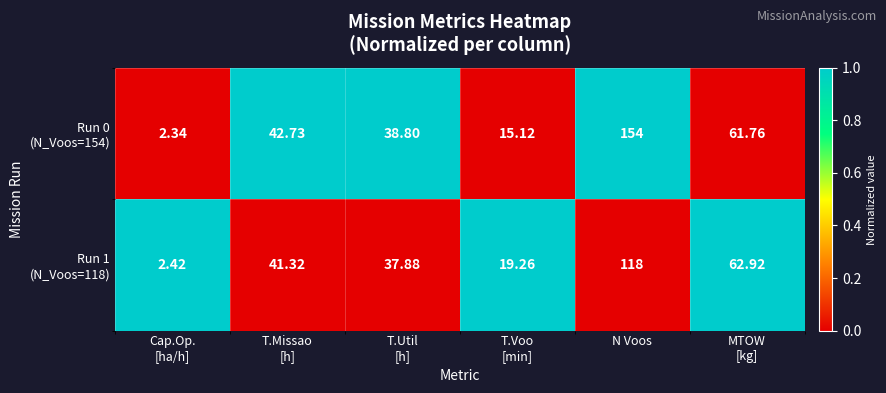

At which category is the sum across all series the highest?

N Voos